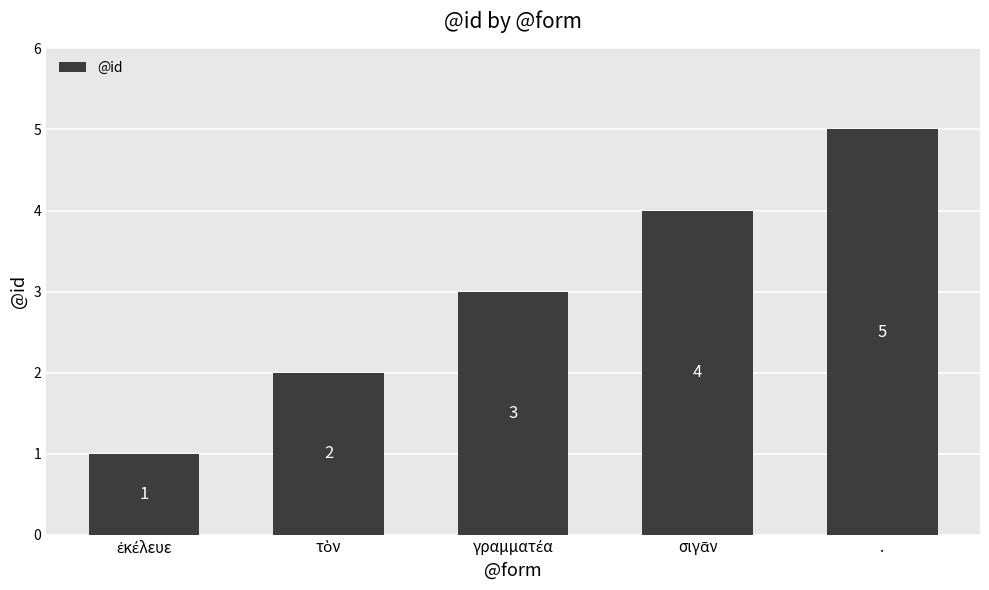

Read the value at ..

5